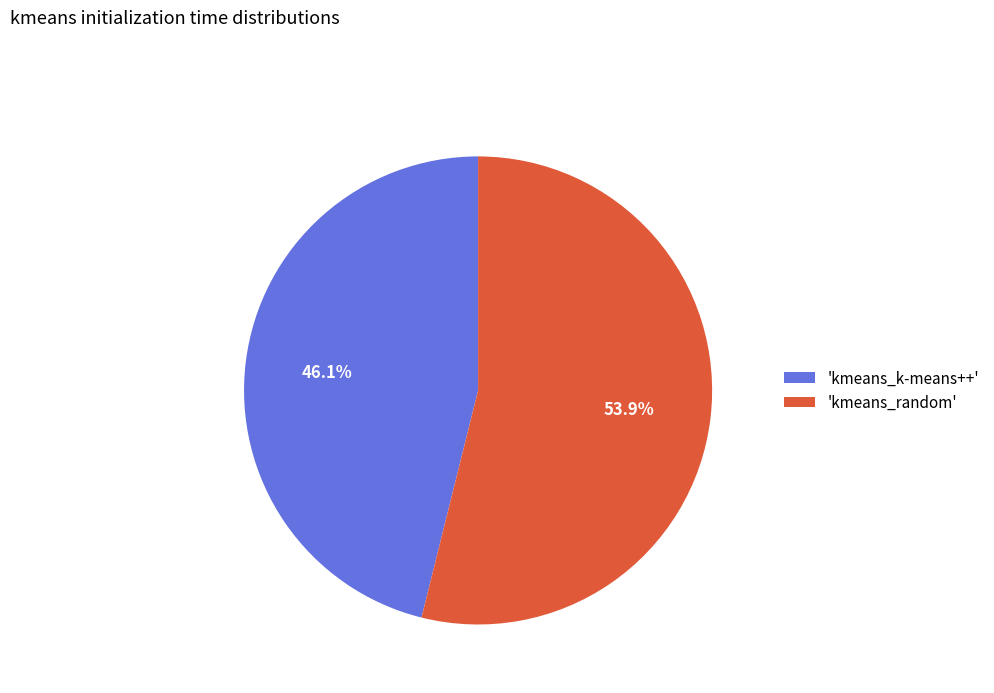

Which category has the smallest portion of the pie?

'kmeans_k-means++'